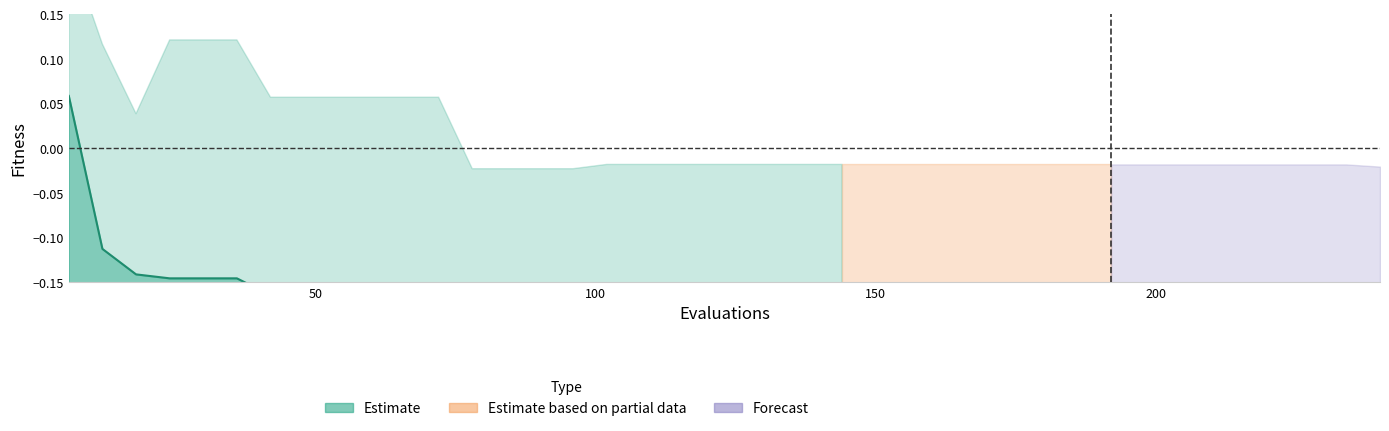

True or false: there are more than 1 points higher than both neighbors.

False